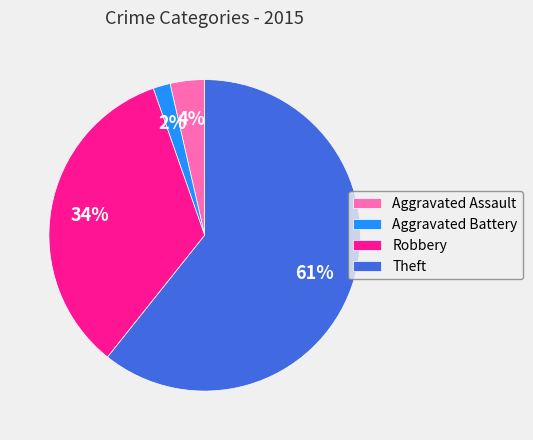

Is it true that Robbery is 34% of the pie?

True